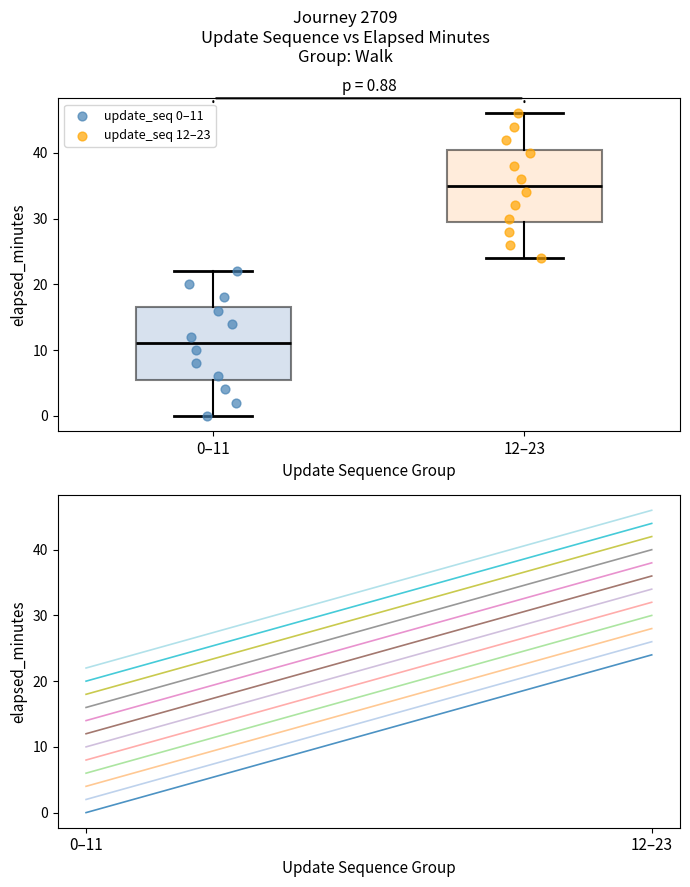

Which series contains the lowest Y value?

update_seq 0–11